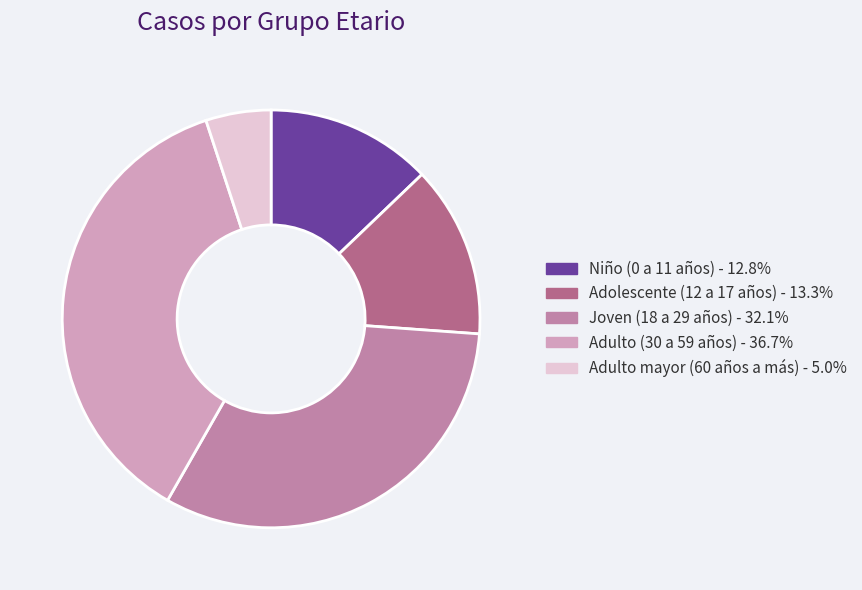

Is it true that Adulto mayor (60 años a más) is 15% of the pie?

False